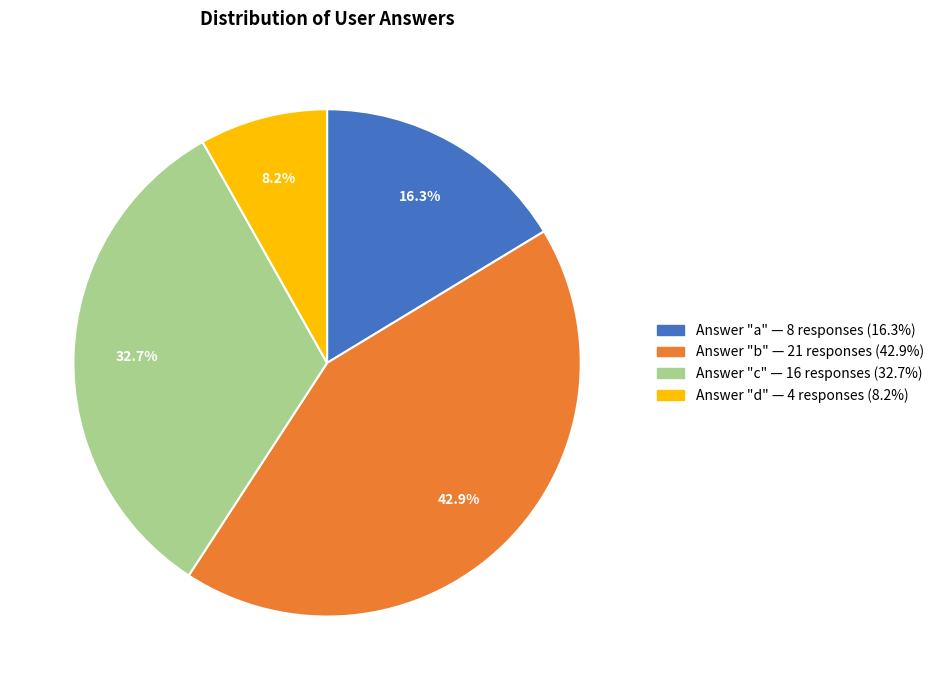

Does any single category account for the majority?

No